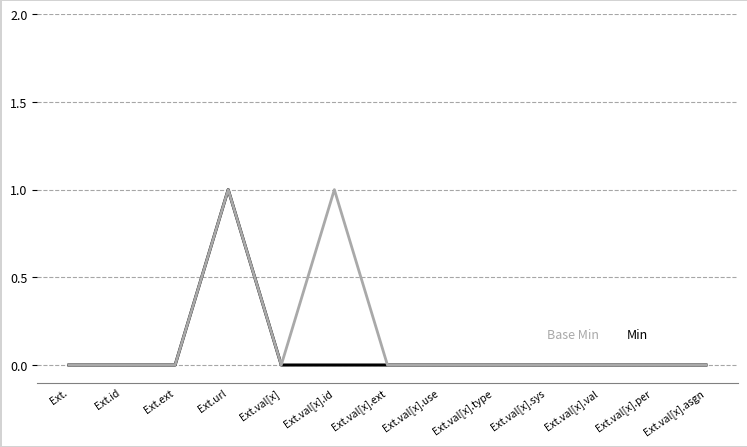

What position from the left is Ext.?

1